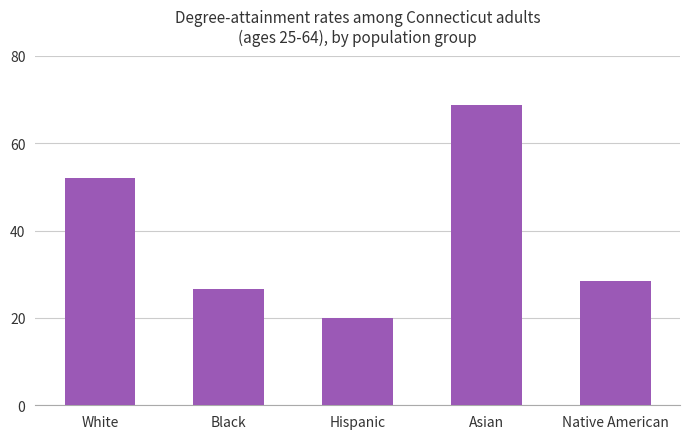

Are the bars horizontal?

No